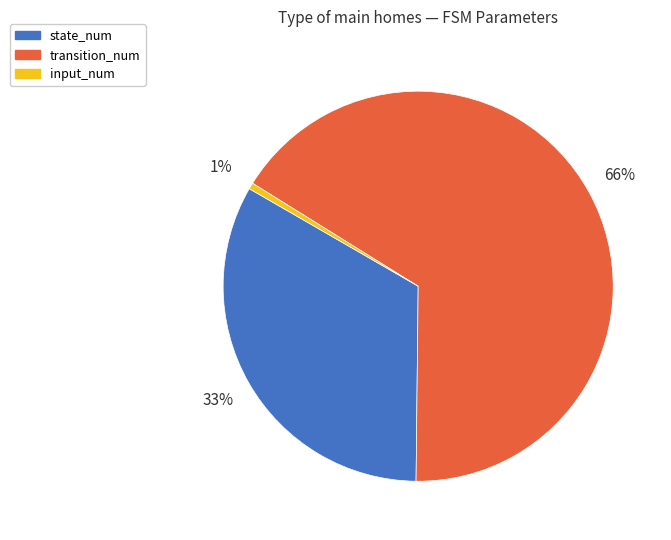

To the nearest percent, what portion does input_num represent?

1%